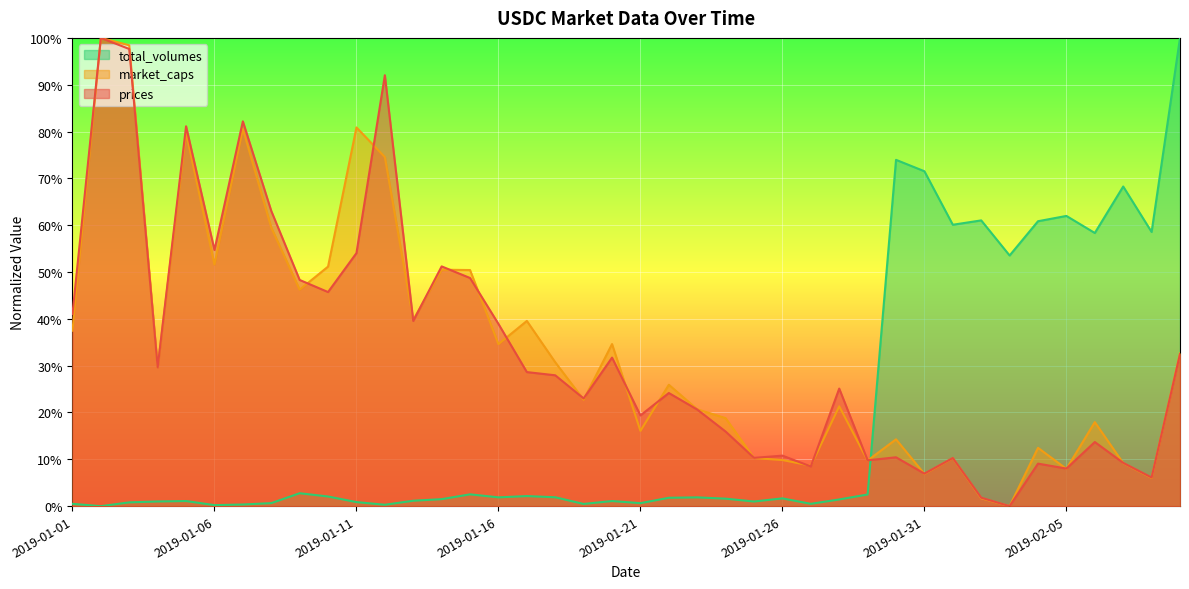

How many distinct data groups are displayed?

3